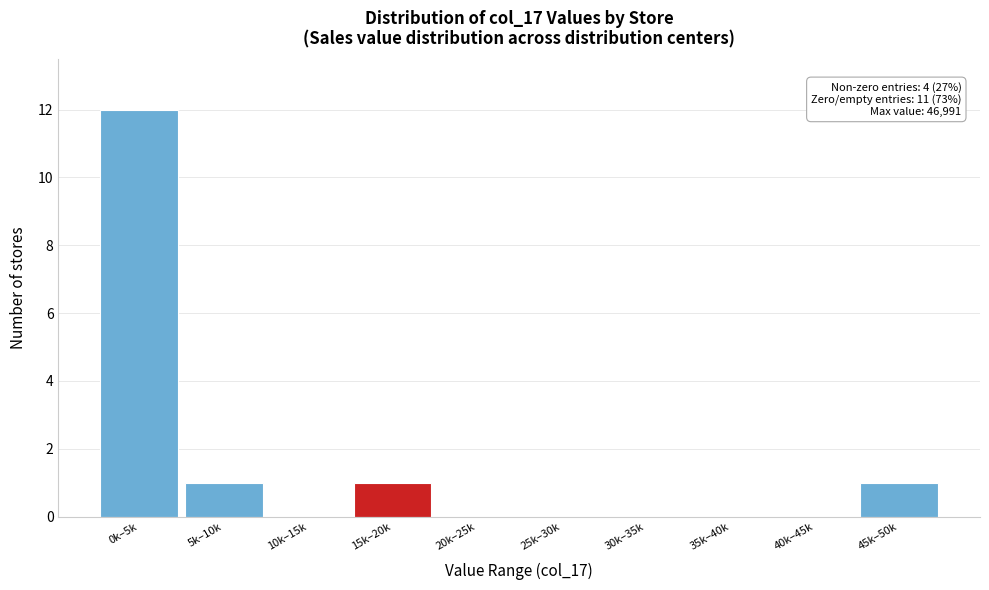

Reading right to left, what are all the values shown in this chart?

45k–50k=1	40k–45k=0	35k–40k=0	30k–35k=0	25k–30k=0	20k–25k=0	15k–20k=1	10k–15k=0	5k–10k=1	0k–5k=12